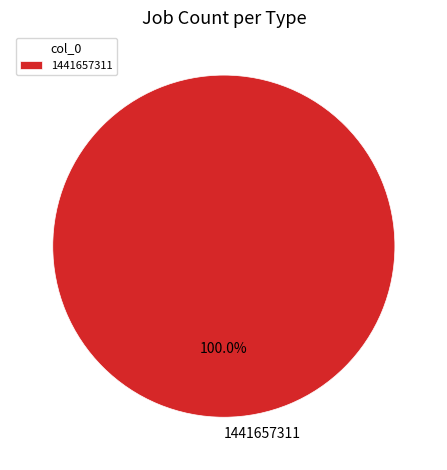

Rank the categories by value from lowest to highest.

1441657311